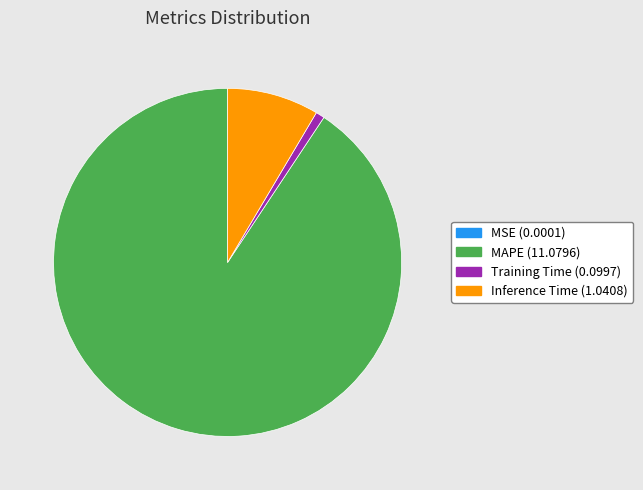

Does Inference Time (1.0408) represent more than half of the total?

No